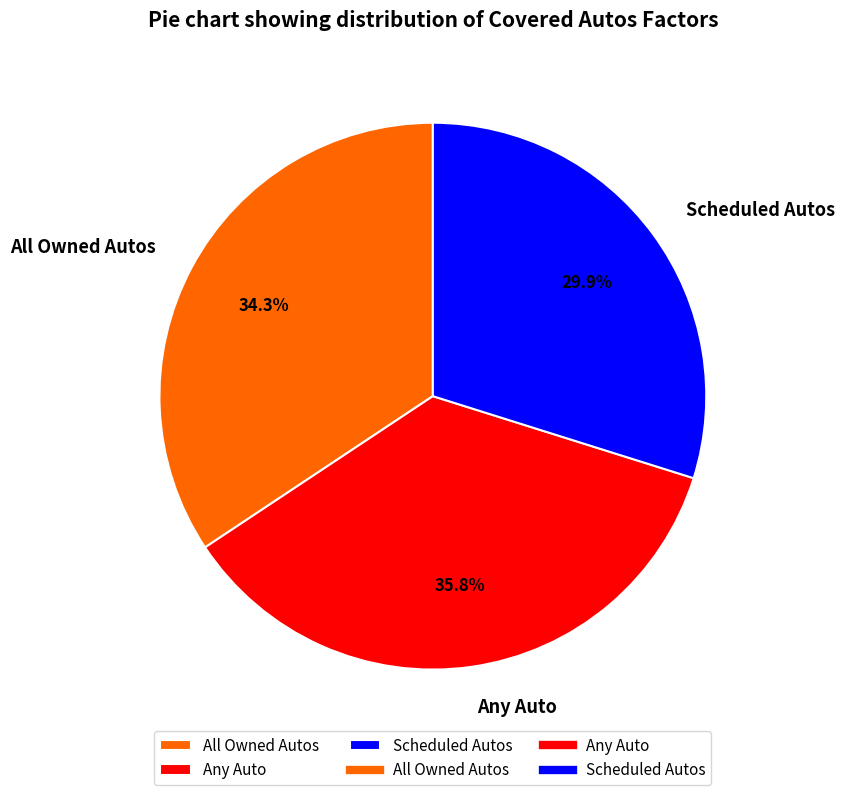

Between Scheduled Autos and Any Auto, which is larger?

Any Auto